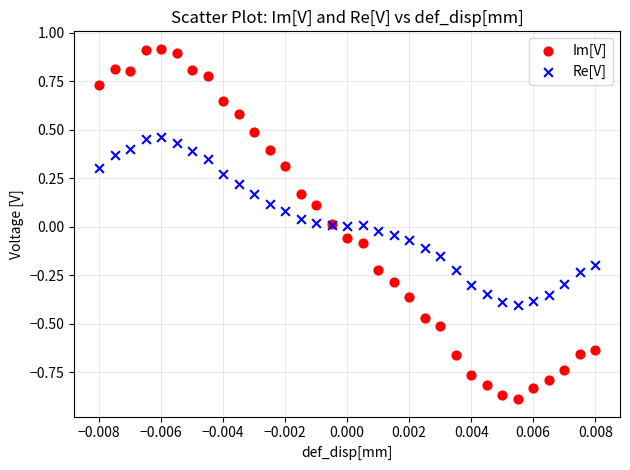

Which series has the widest spread of Y values?

Im[V]